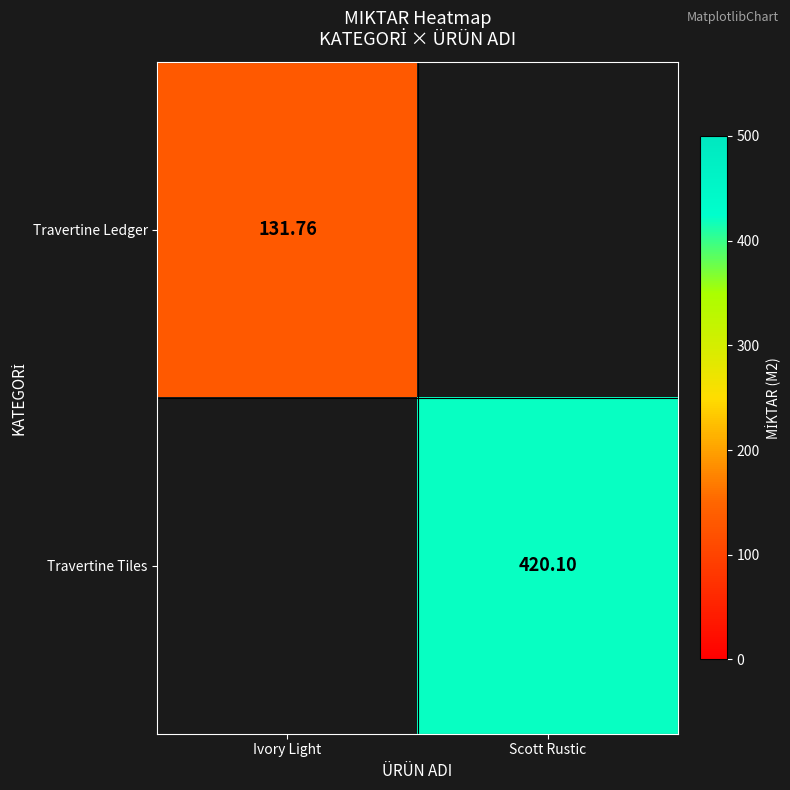

Rank the series at Scott Rustic from highest to lowest value.

Travertine Tiles, Travertine Ledger